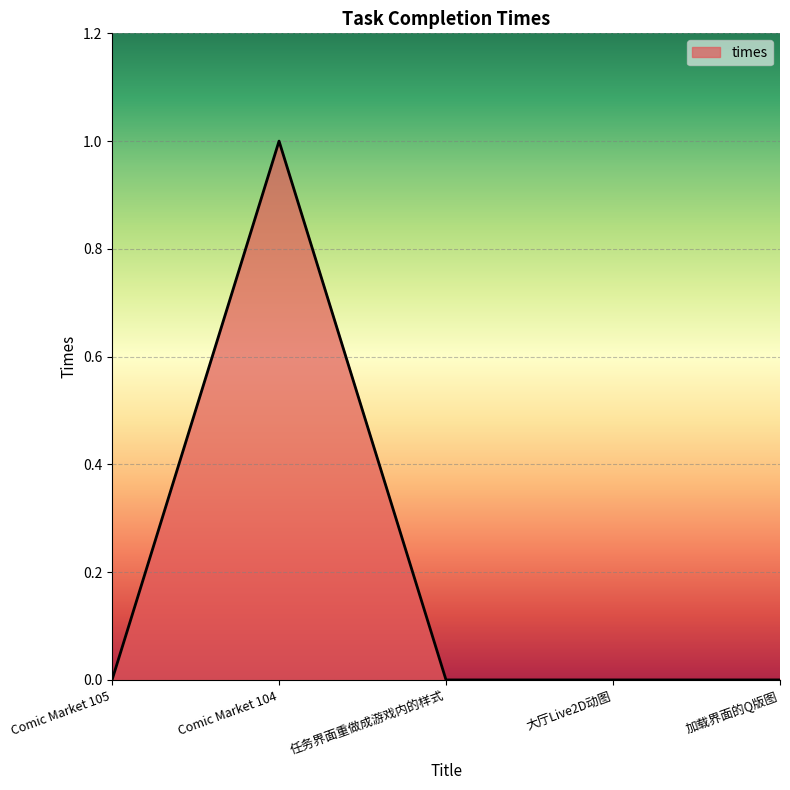

Is it true that the value at 任务界面重做成游戏内的样式 is 1?

False